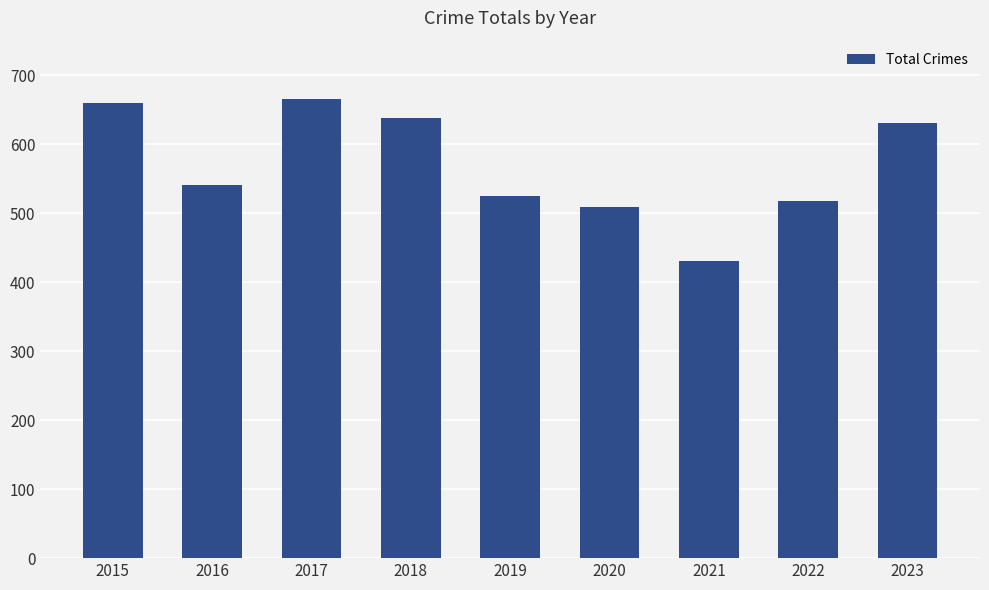

Between 2020 and 2022, which is larger?

2022